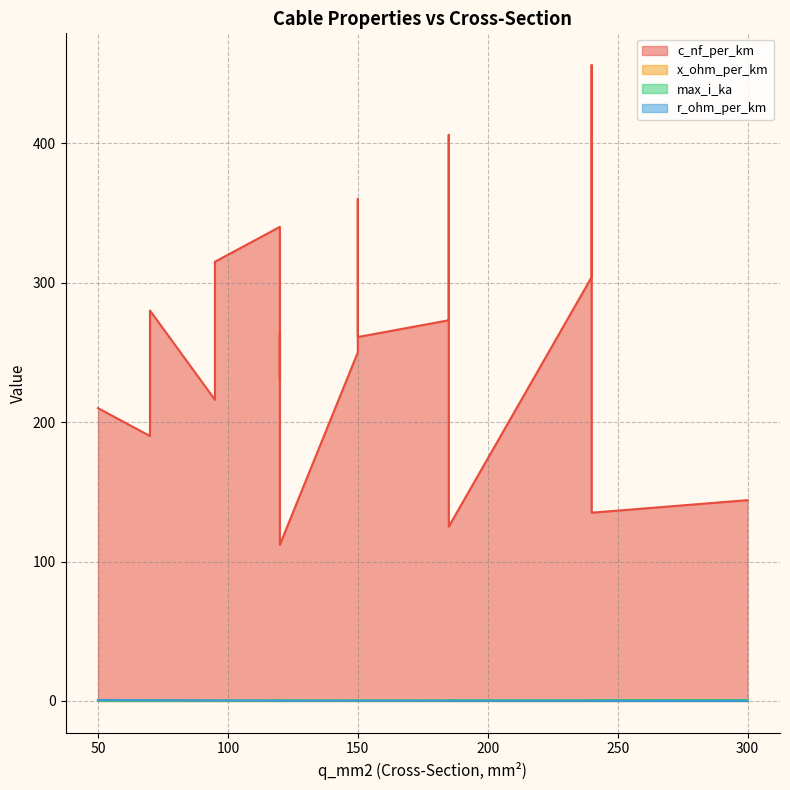

True or false: c_nf_per_km has more than 1 points higher than both neighbors.

True